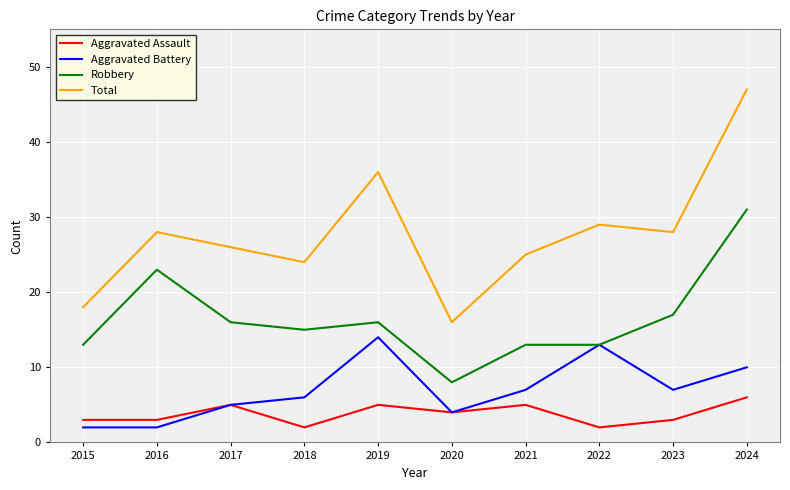

Which series has the largest total across all categories?

Total